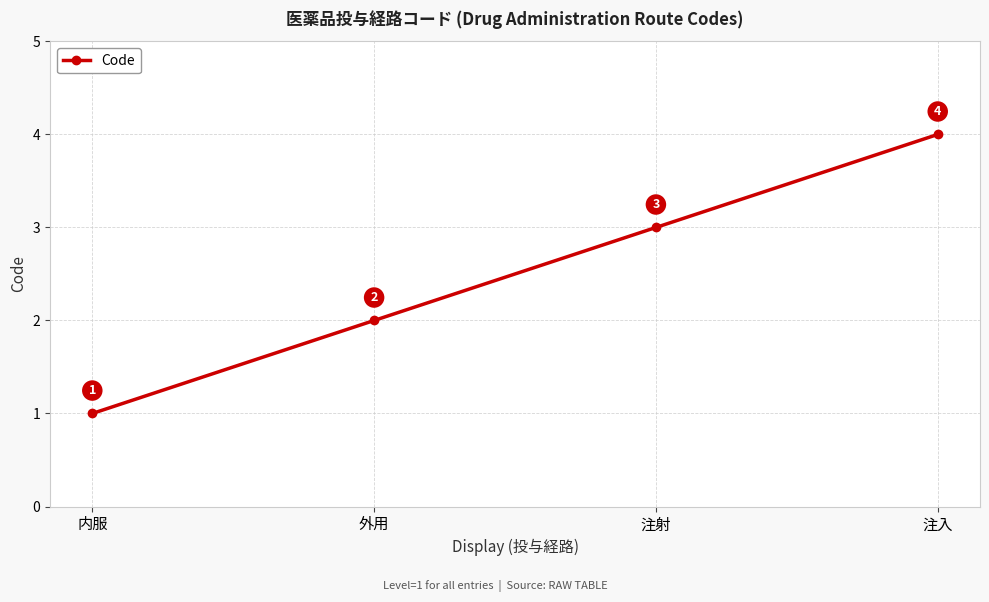

How many values are between 2 and 4?

3